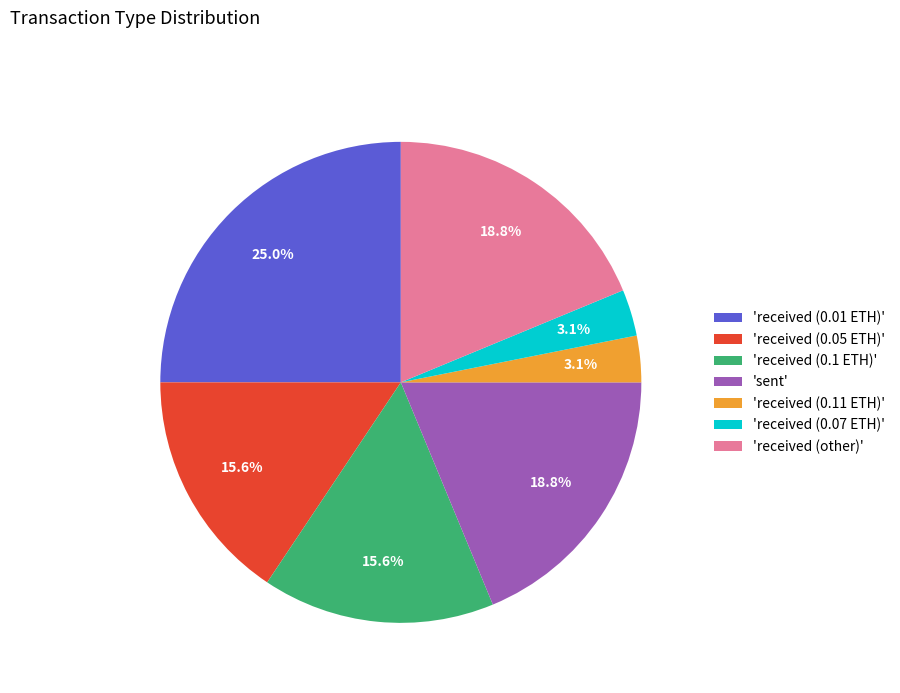

To the nearest percent, what is the average slice percentage?

14%